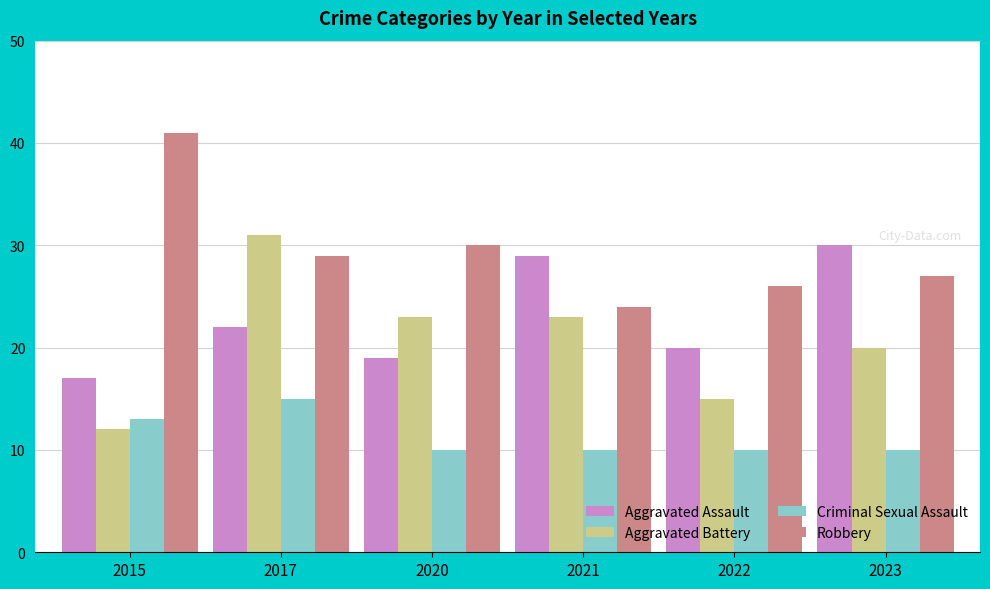

How many values in the Robbery series are below 29?

3